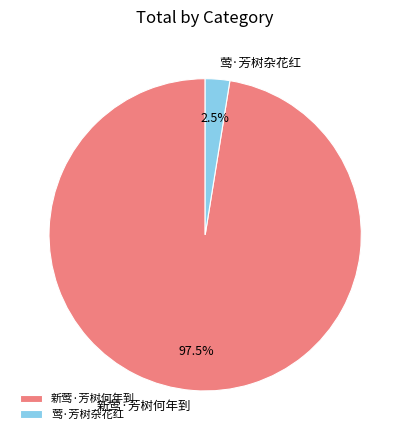

Is there a majority slice in this chart?

Yes